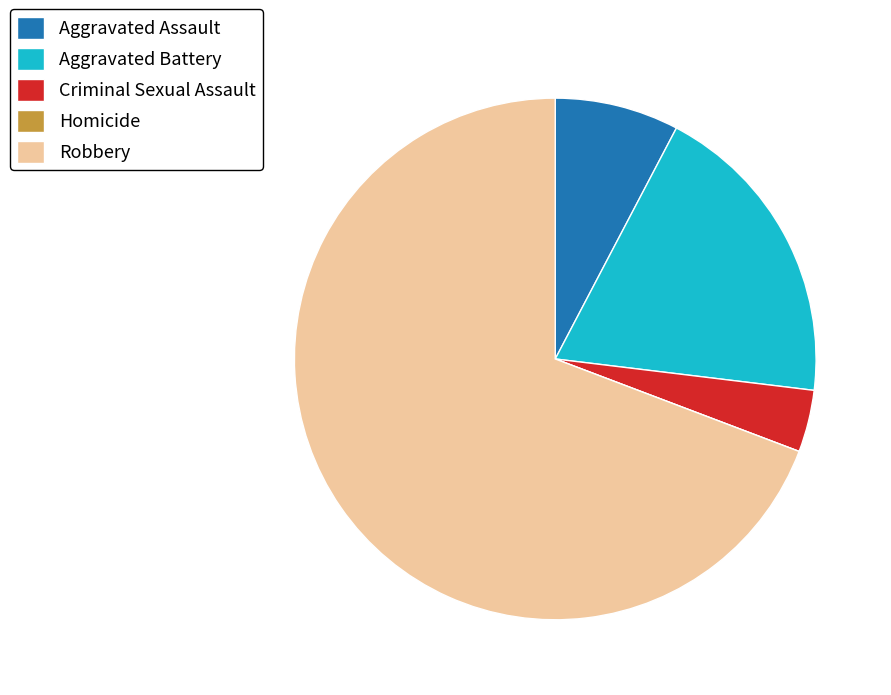

Is it true that Criminal Sexual Assault is 12% of the pie?

False